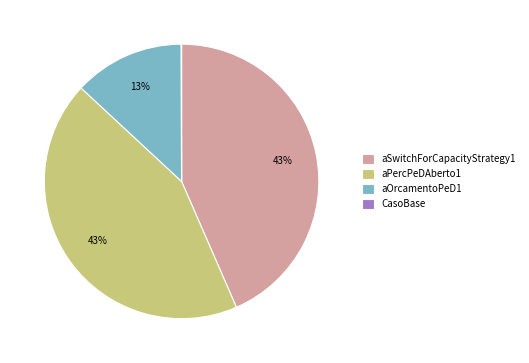

To the nearest percent, what is the difference between the aOrcamentoPeD1 and aPercPeDAberto1 slice percentages?

30%